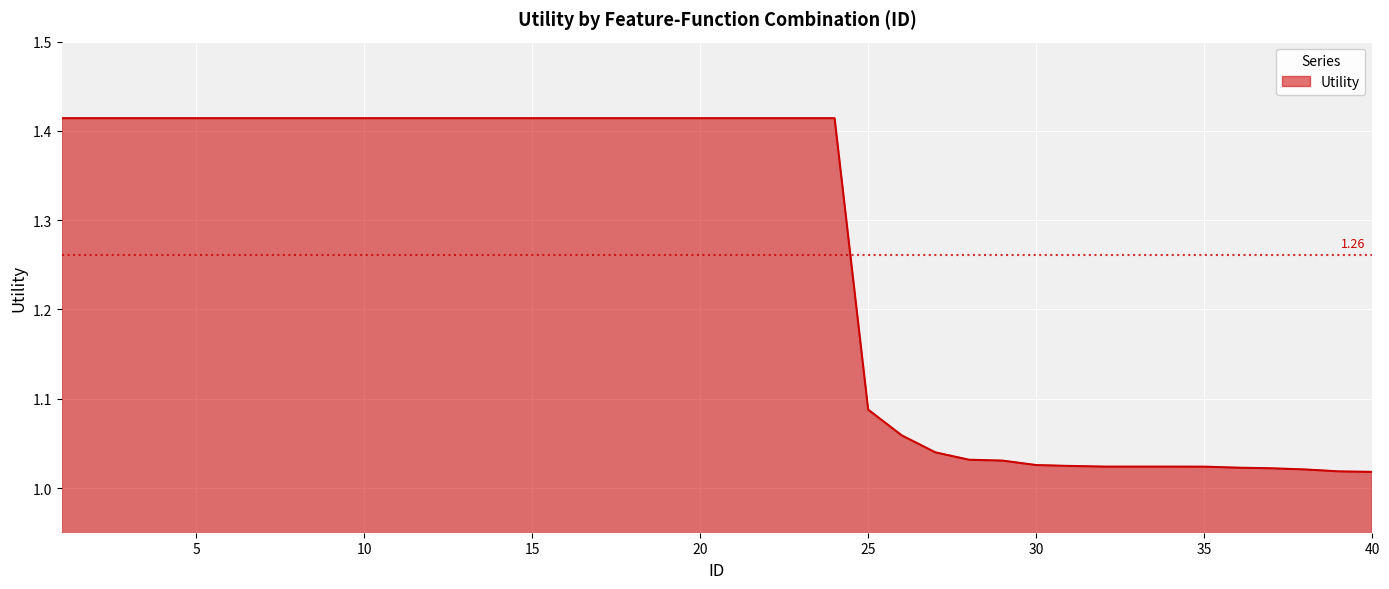

What is the difference between the maximum and minimum values?

0.4